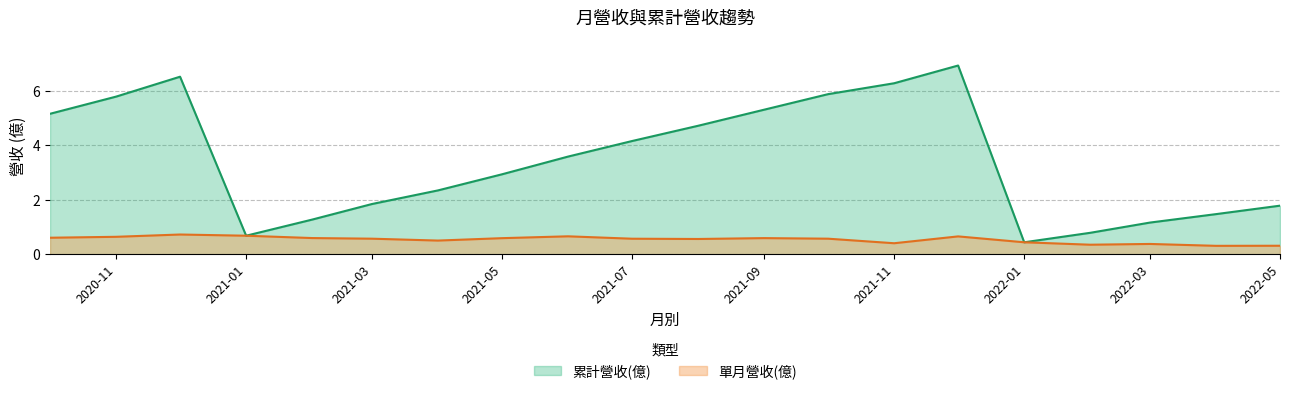

What value does the 單月營收(億) series have at 2021-04?

0.5